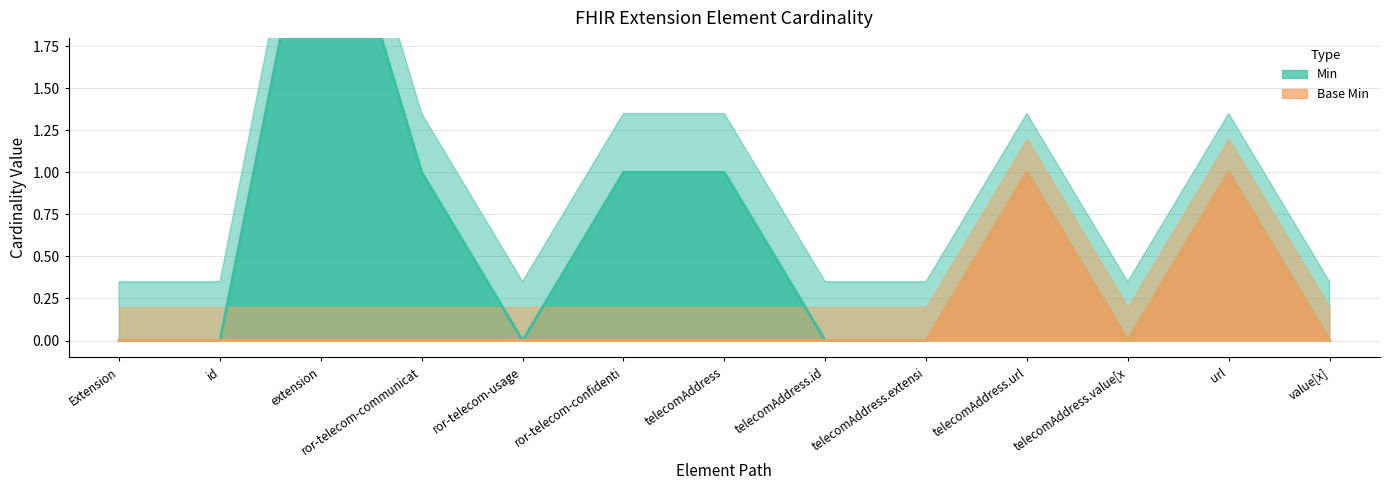

Between ror-telecom-confidenti and telecomAddress.id, which series saw the biggest shift?

Min